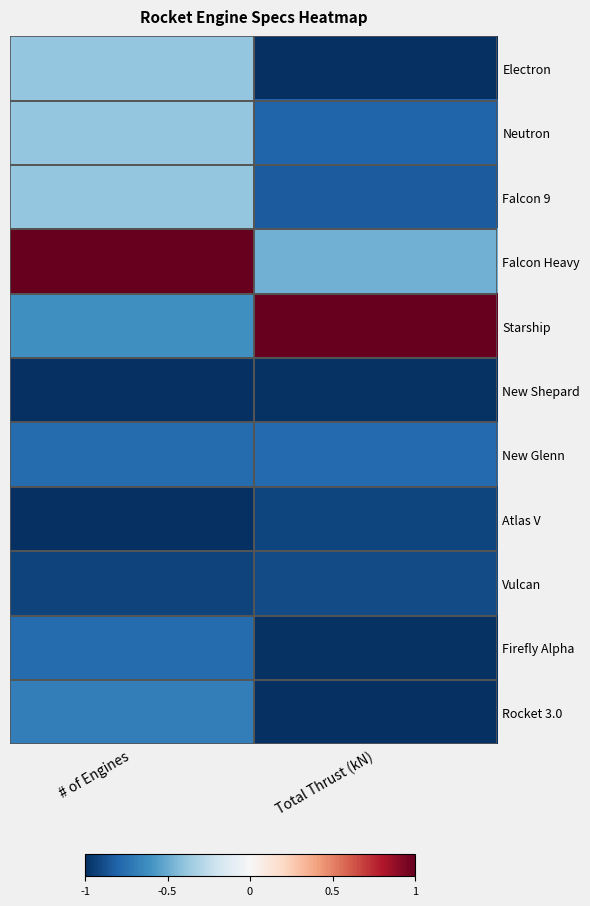

List the series in order of their peak value, highest first.

Falcon Heavy, Starship, Electron, Neutron, Falcon 9, Rocket 3.0, New Glenn, Firefly Alpha, Vulcan, Atlas V, New Shepard